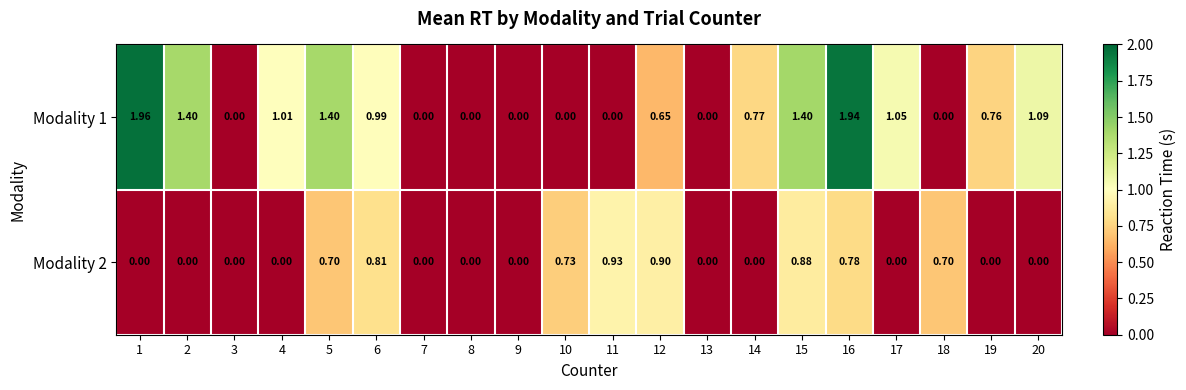

Which series has the widest spread of values?

Modality 1